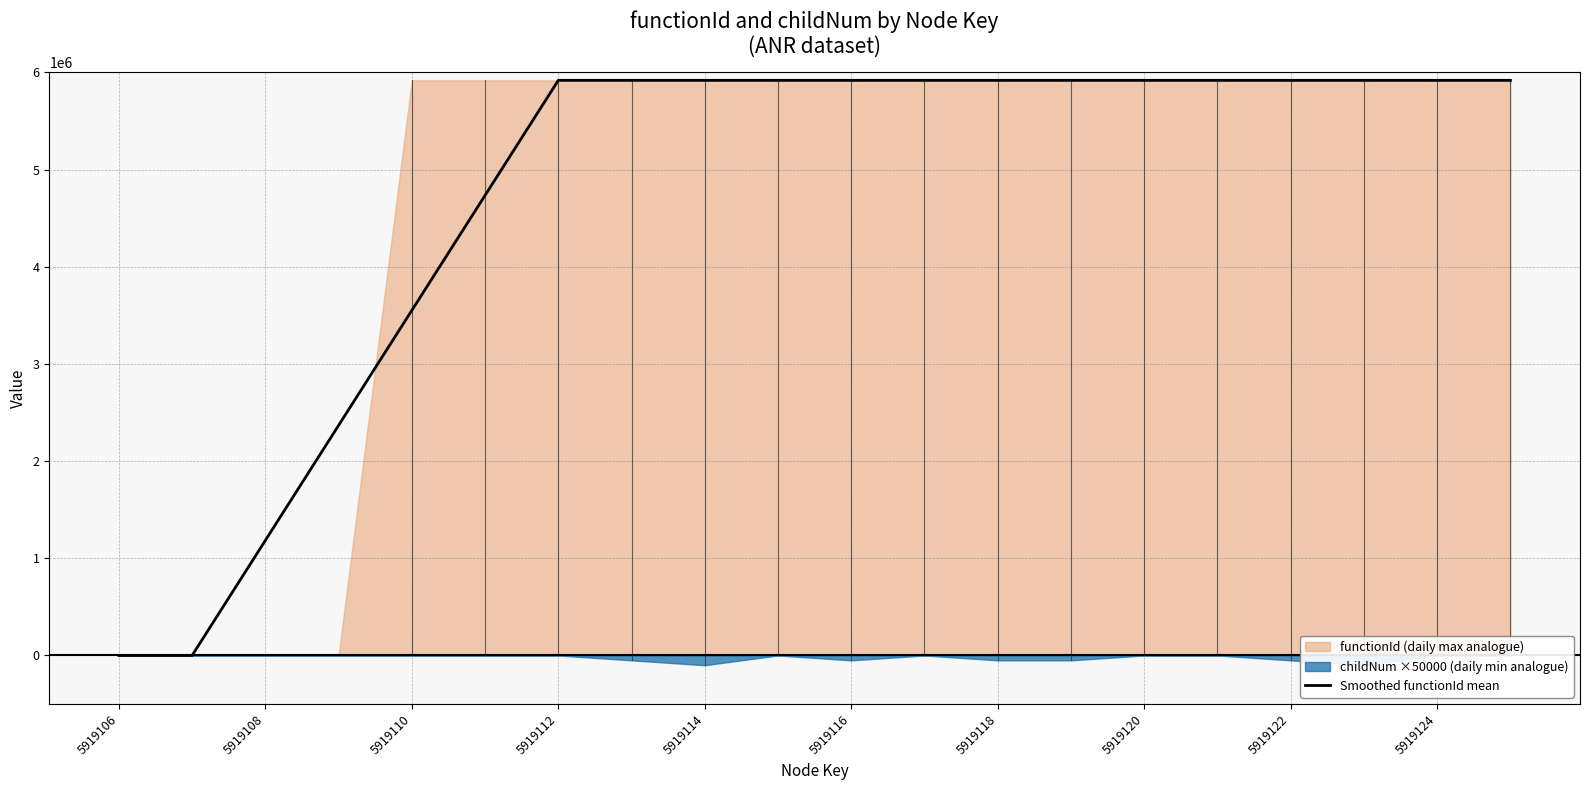

What is the highest value of the Smoothed functionId mean series?

5919107.0